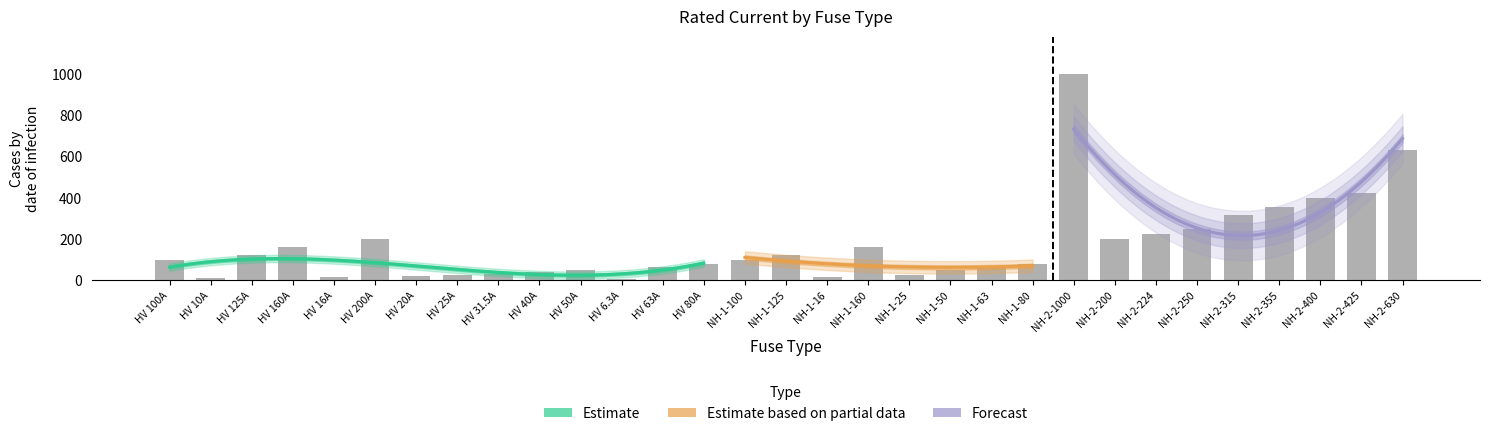

What is the difference between the second highest and second lowest values?

620.0